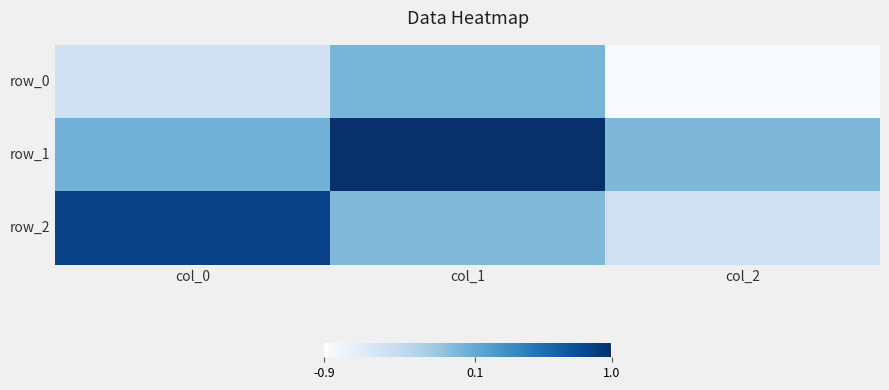

Is it true that row_1 equals -0.0 at col_2?

False